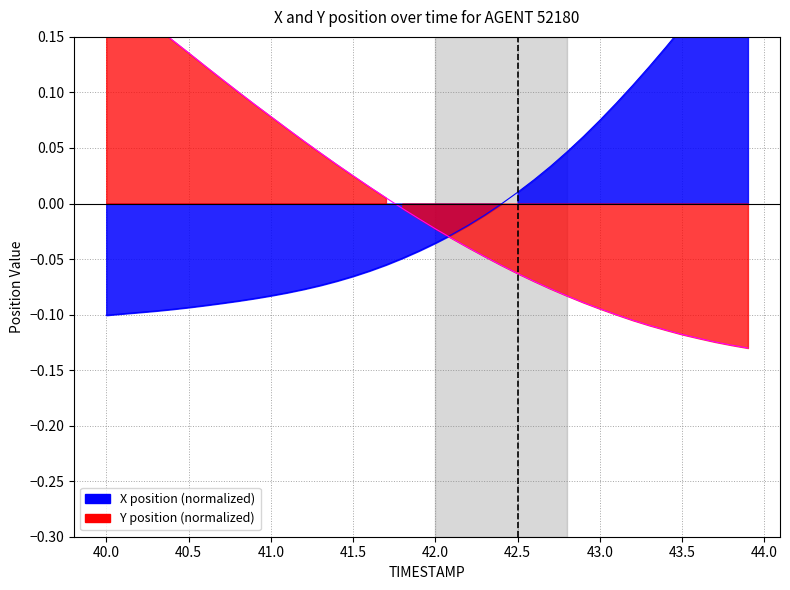

Is the value of Y at 27 greater than the value of X at 42.5?

Yes